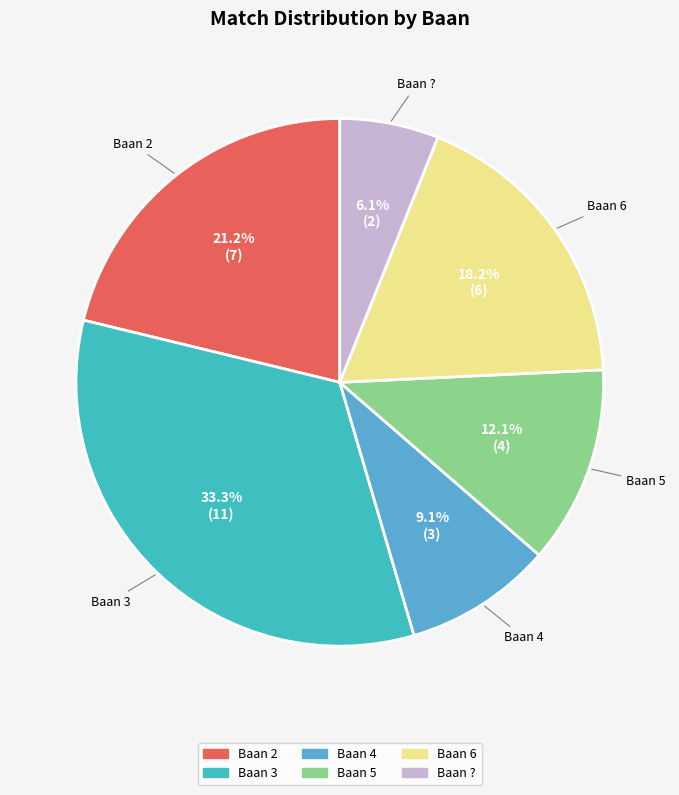

How many segments does this pie chart have?

6